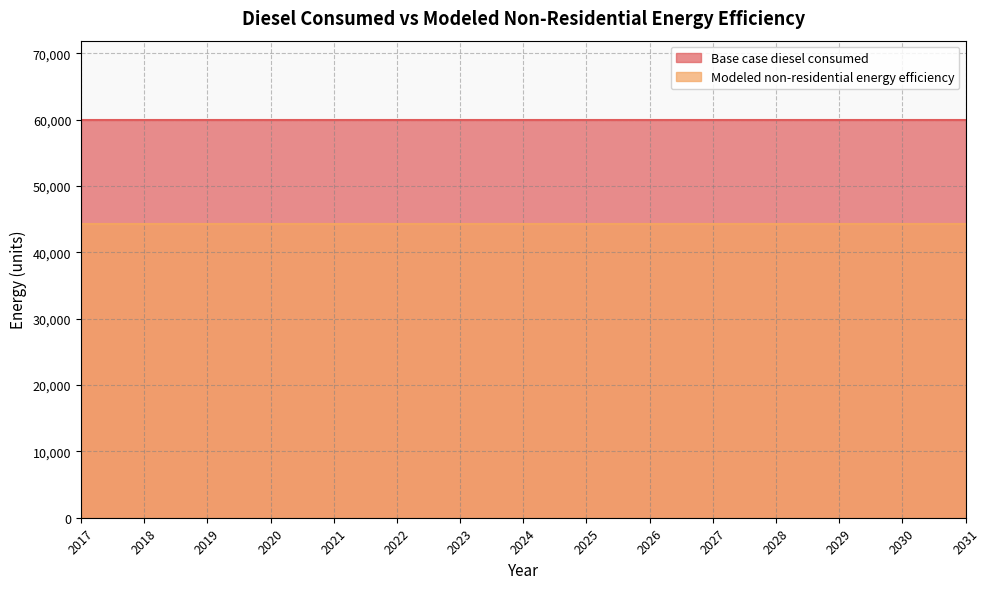

Which category has the highest value across all series?

2017